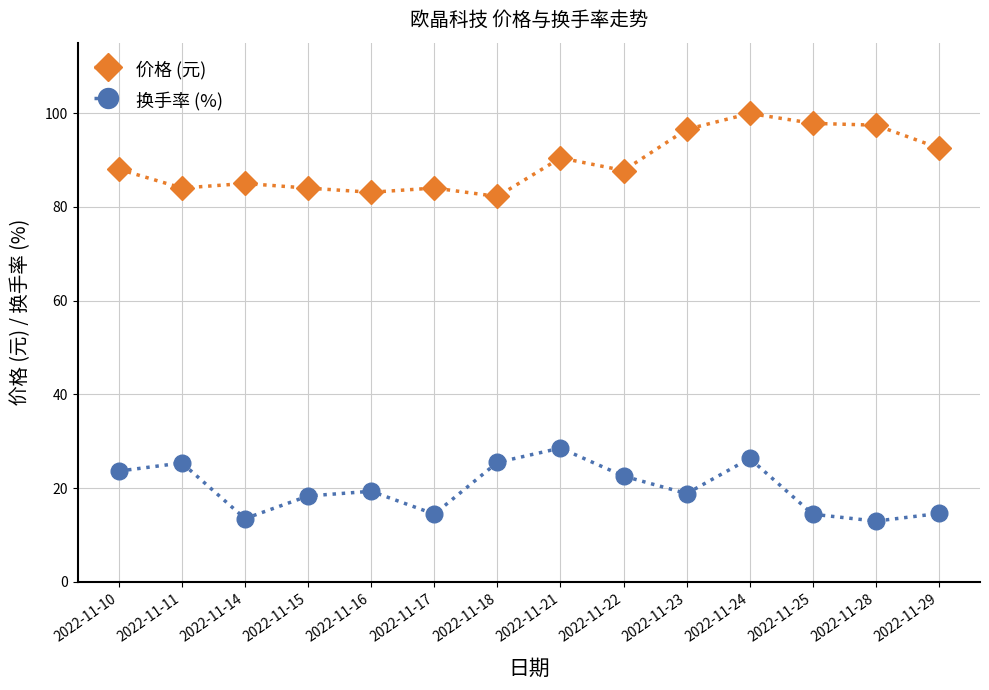

True or false: 价格 (元) and 换手率 (%) cross at least once.

False